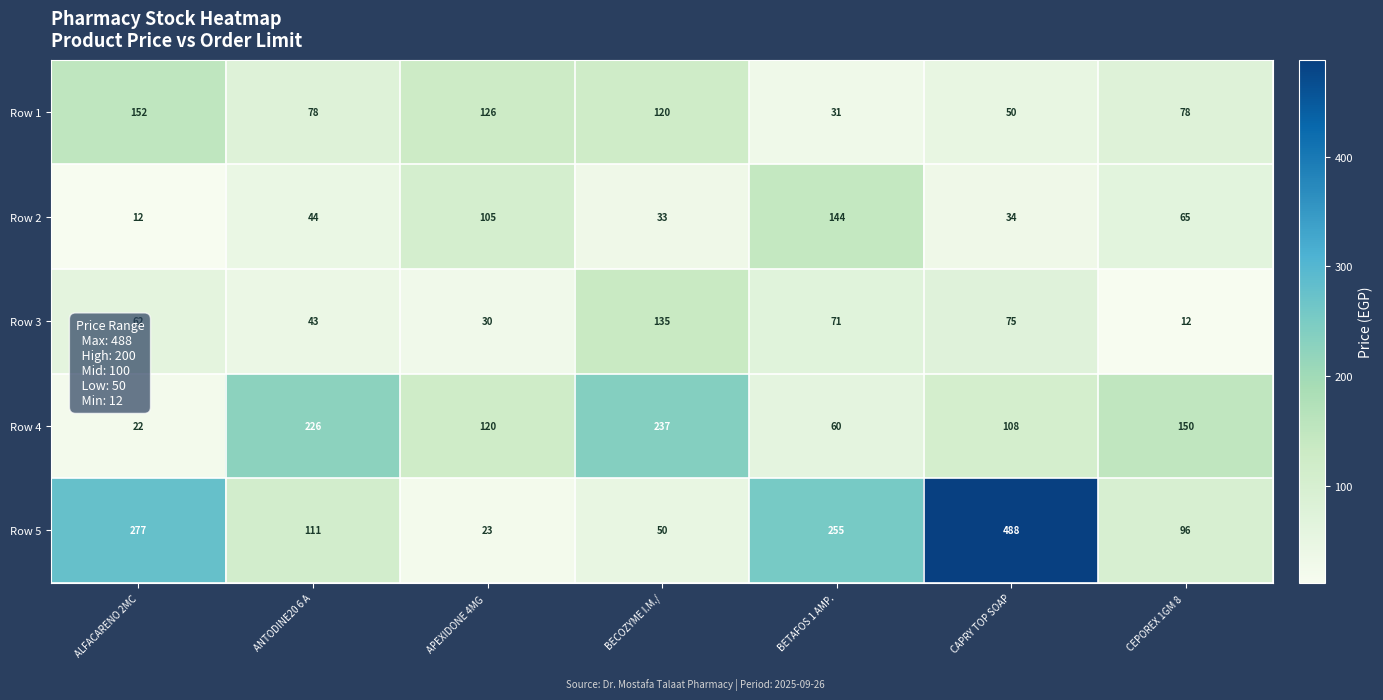

What is the minimum value for Row 3?

12